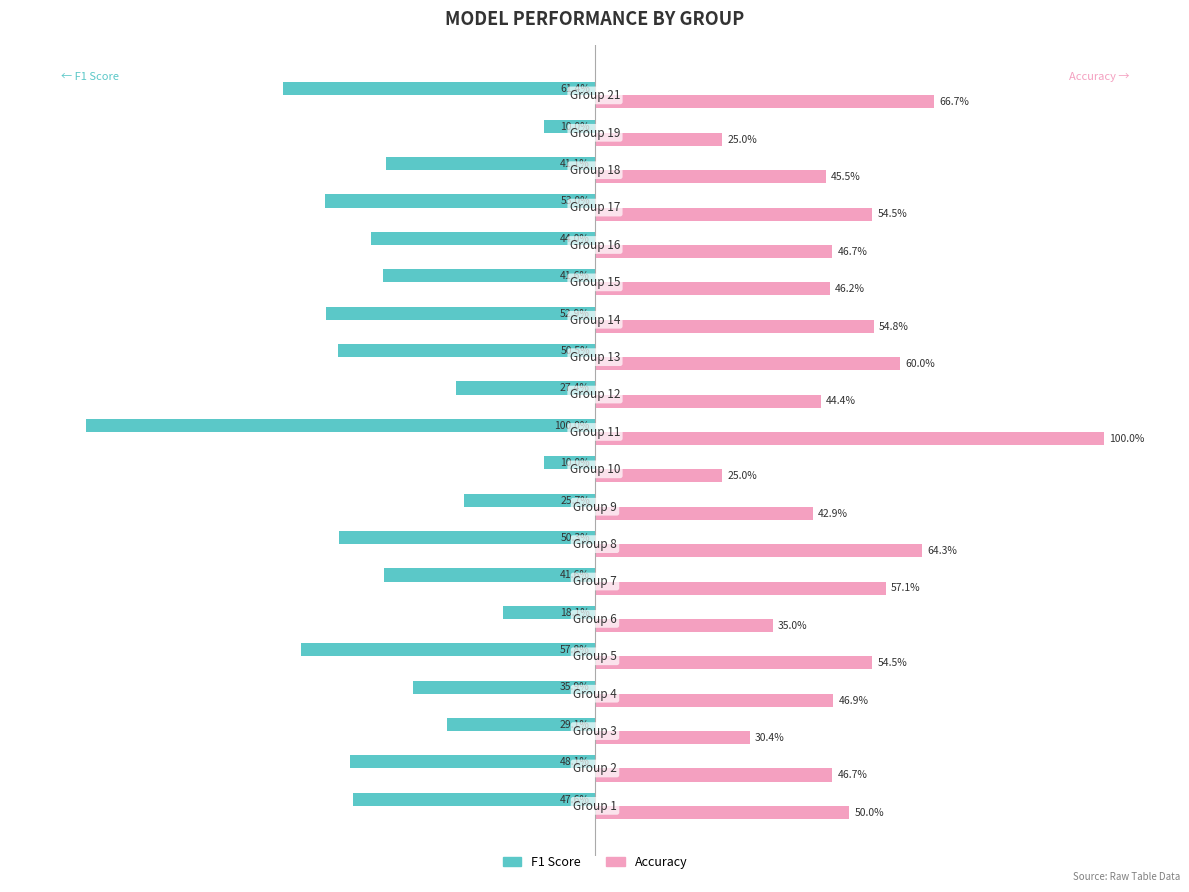

What are all the series names shown in the legend?

F1 Score, Accuracy